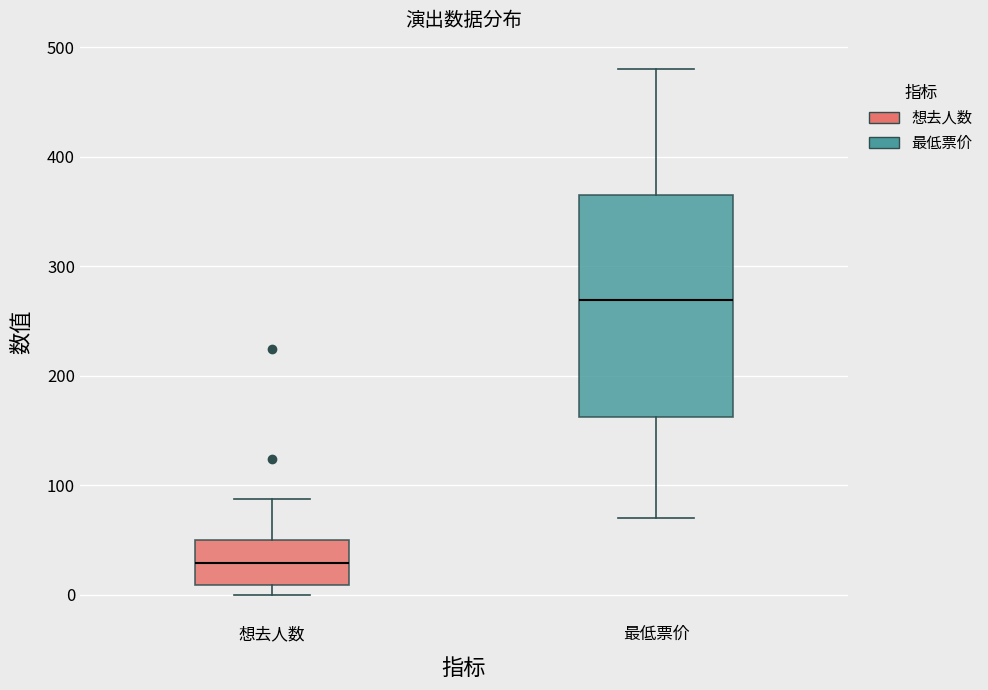

Where does the median line of the box for 最低票价 sit on the y-axis? The values are not printed on the chart, so give them approximately, as read against the axis.

270